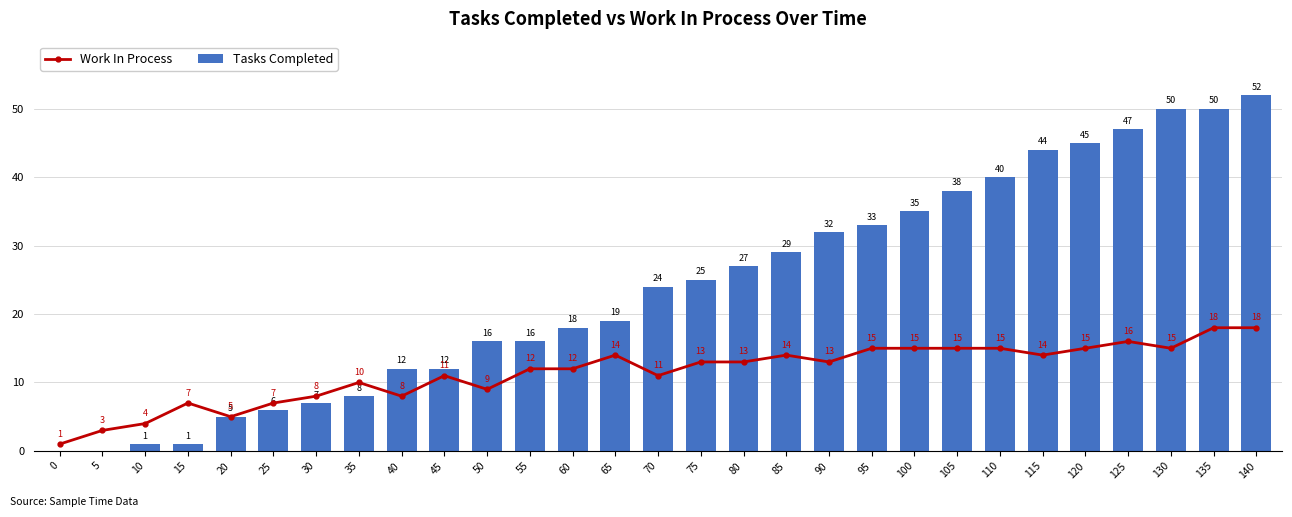

At 10, list the series in order from smallest to largest.

Tasks Completed, Work In Process